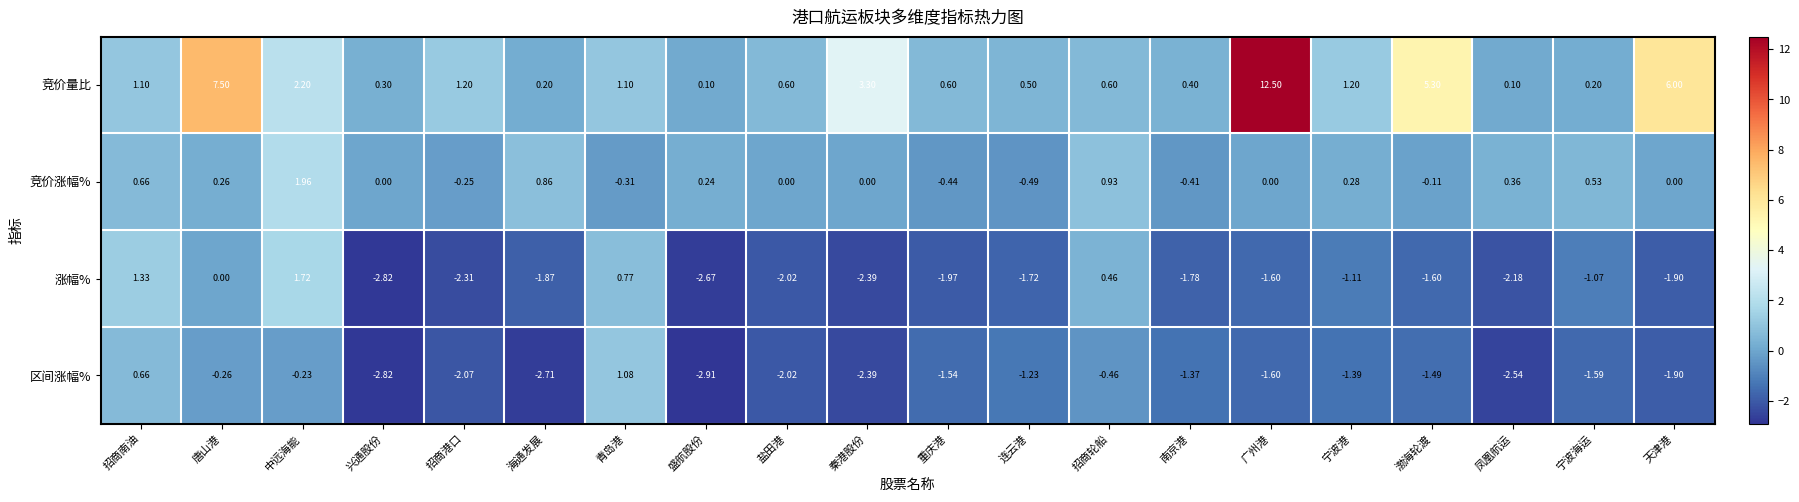

How many categories are shown in the chart?

20